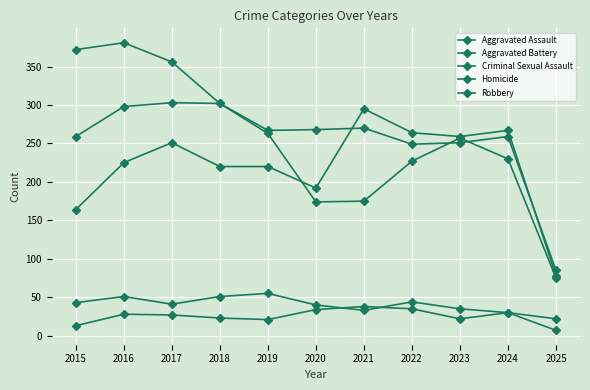

Does the chart display data point markers on the line(s)?

Yes